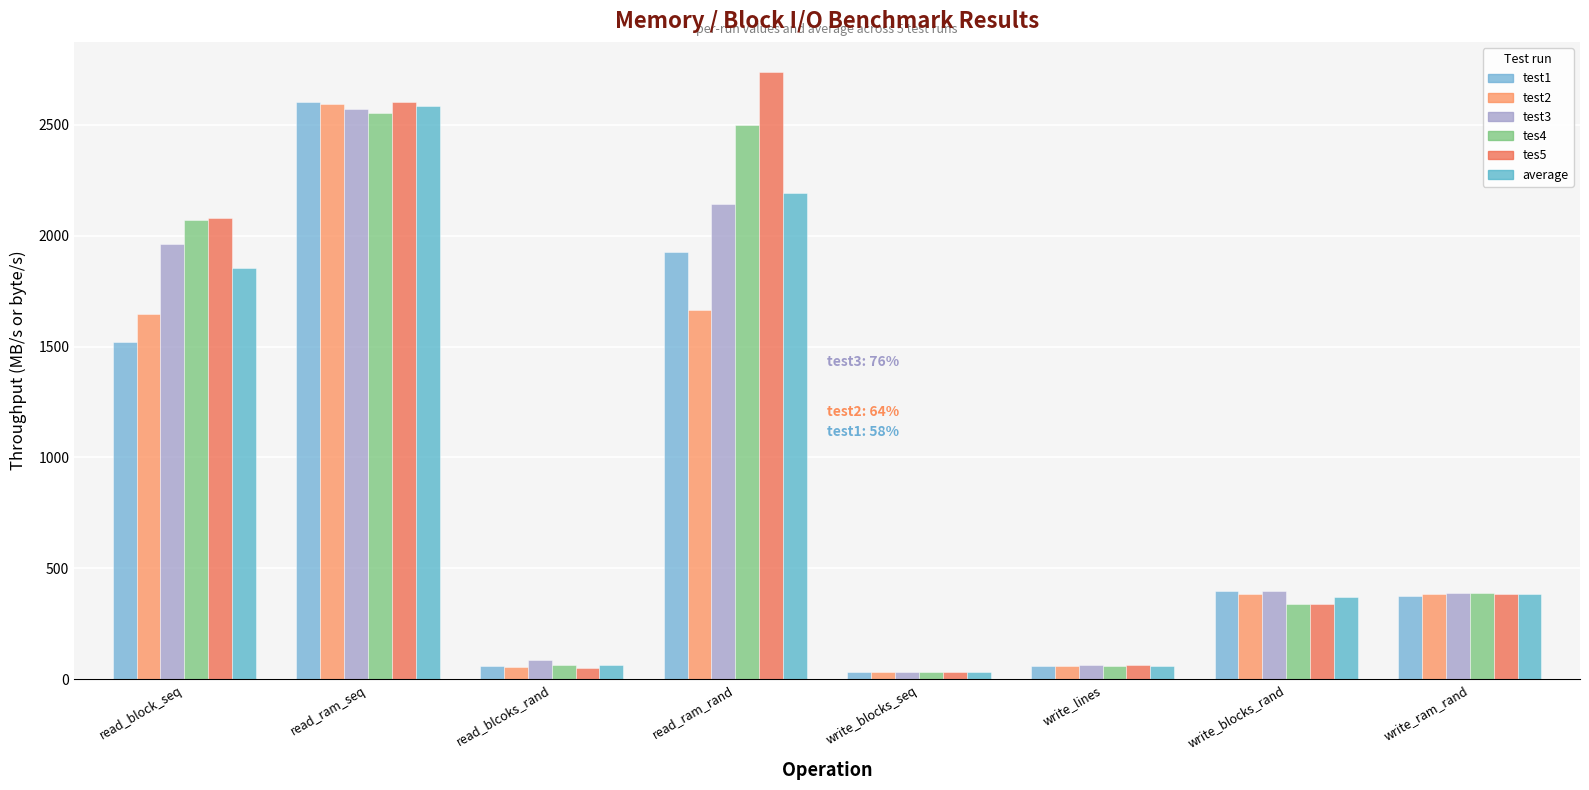

How many bars are there in total?

48